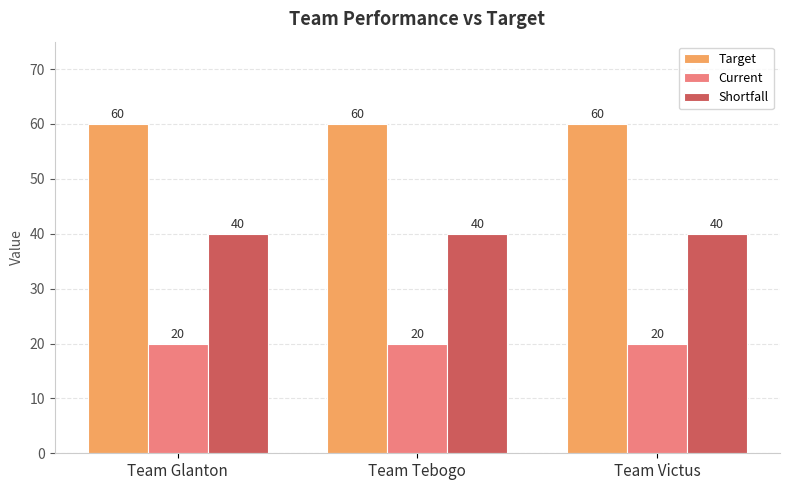

Reading left to right, transcribe all the data shown in this chart.

Target: Team Glanton=60	Team Tebogo=60	Team Victus=60
Current: Team Glanton=20	Team Tebogo=20	Team Victus=20
Shortfall: Team Glanton=40	Team Tebogo=40	Team Victus=40